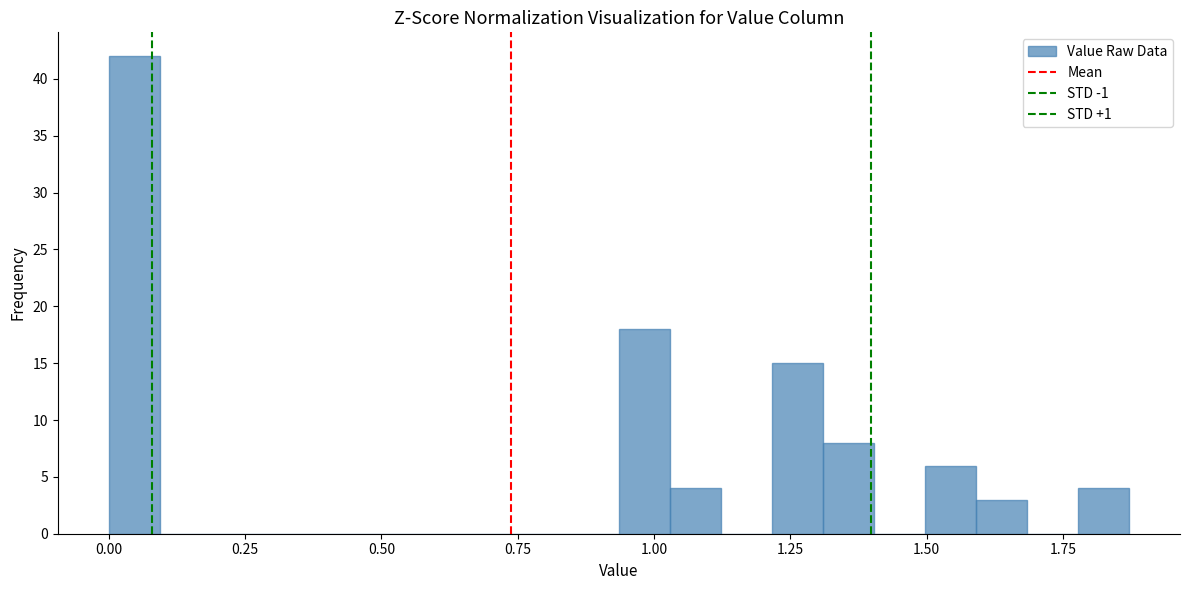

Read against the x-axis, roughly where is the centre of the tallest bar?

0.05